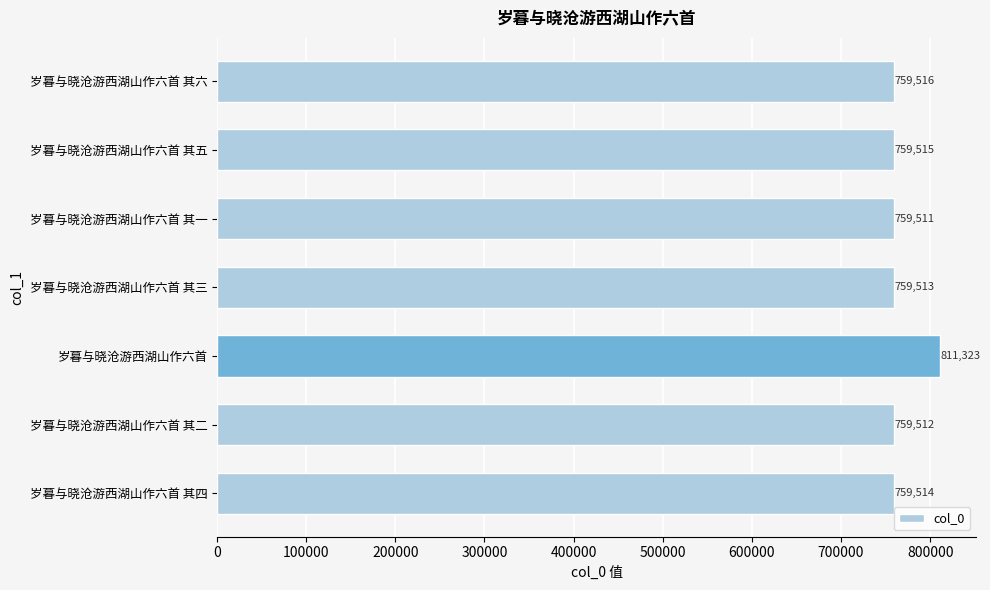

How many data points are less than 759514?

3